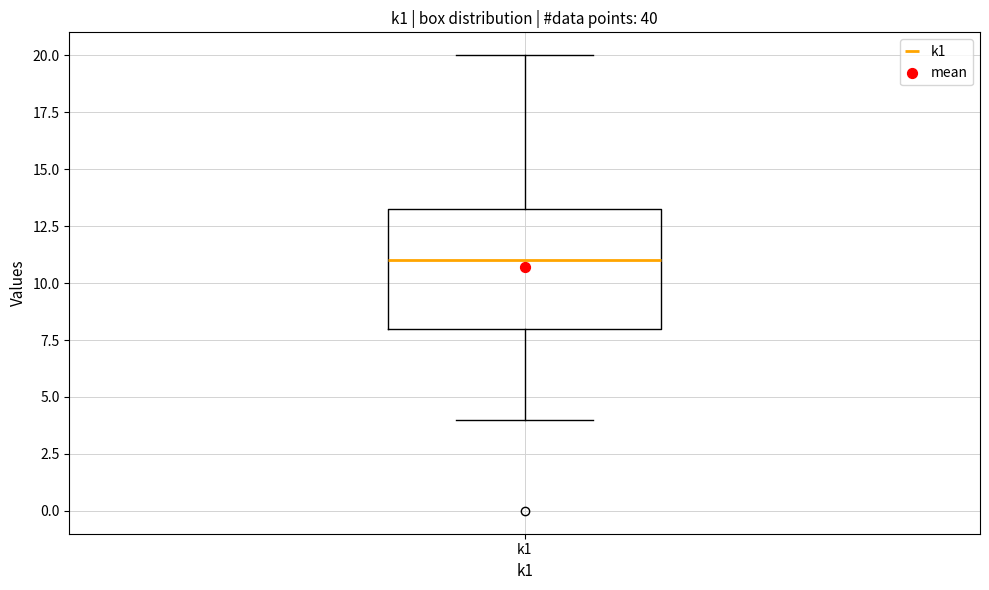

Where does the lower whisker of the box for k1 end on the y-axis? The values are not printed on the chart, so give them approximately, as read against the axis.

4.0